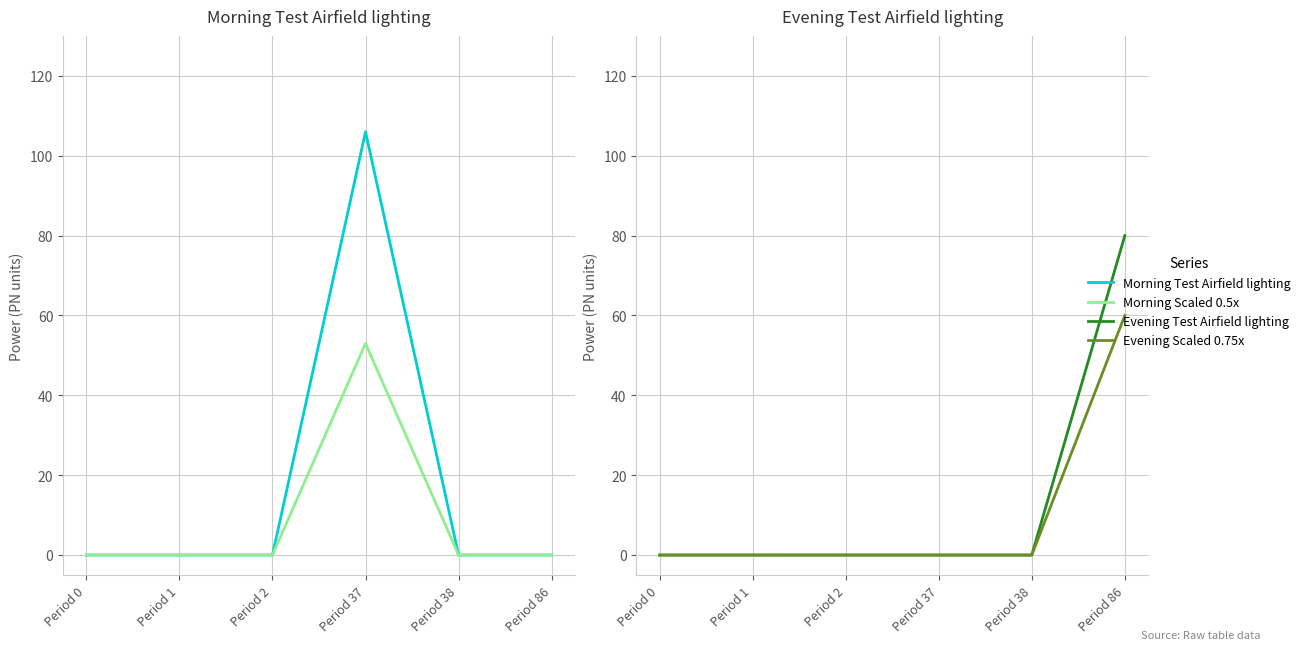

Is this an area chart (filled region under the line)?

No